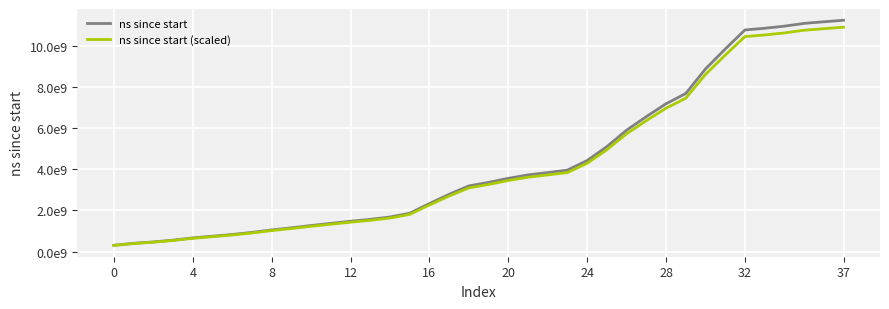

Rank the series by their average value, from lowest to highest.

ns since start (scaled), ns since start